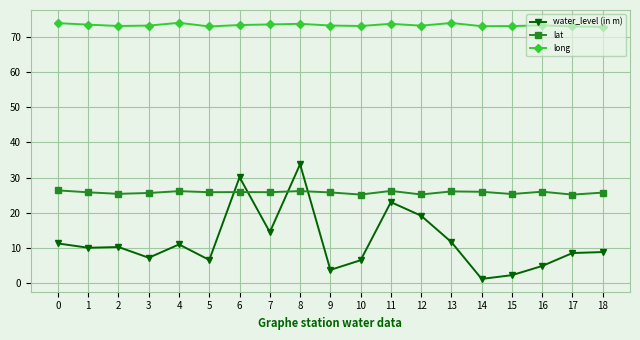

What is the difference between the highest and lowest values at 1?

63.6